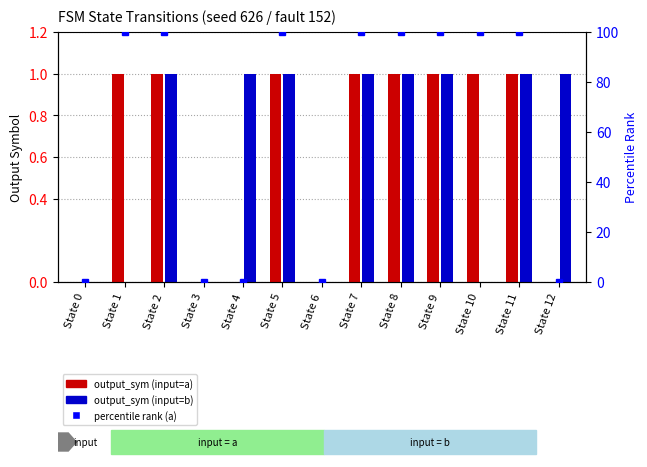

Count the number of data series in this chart.

3